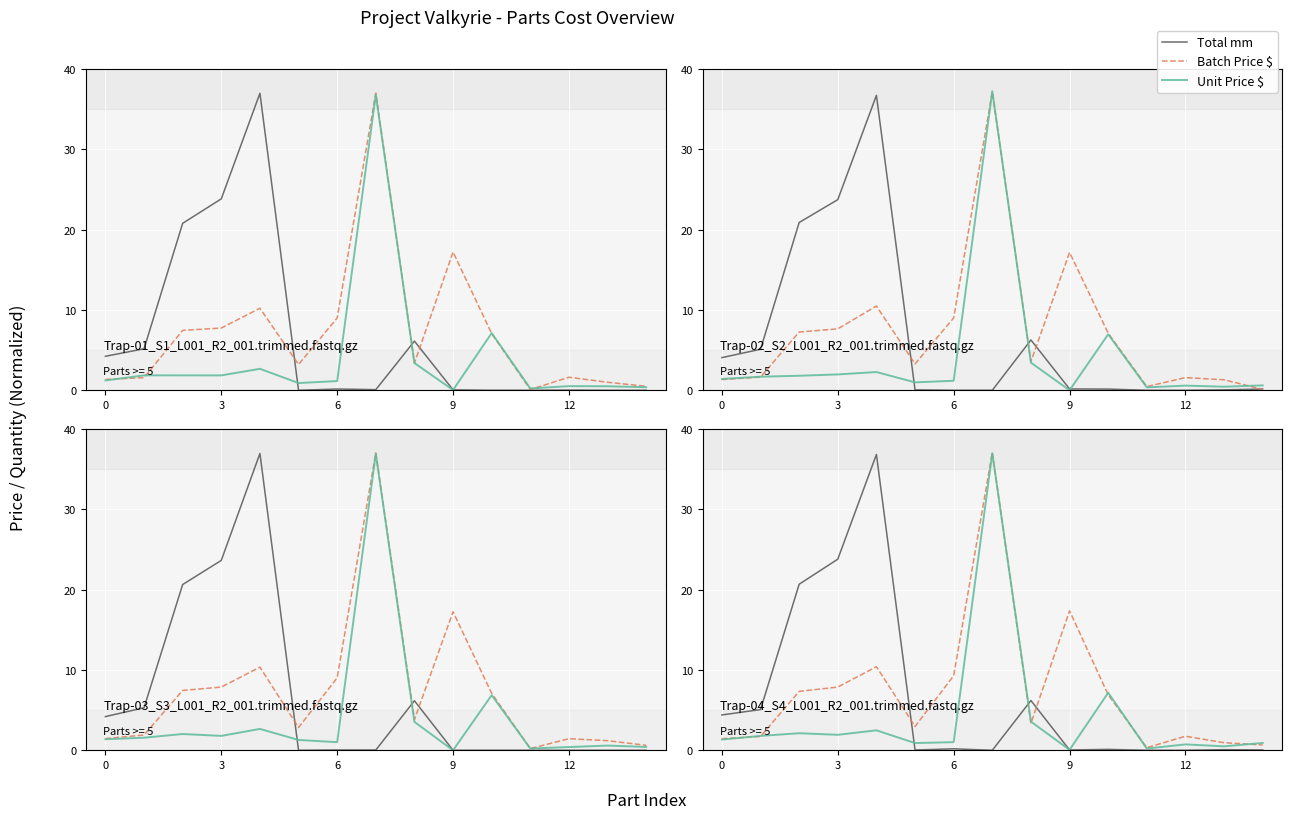

What are all the series names shown in the legend?

Total mm, Batch Price $, Unit Price $